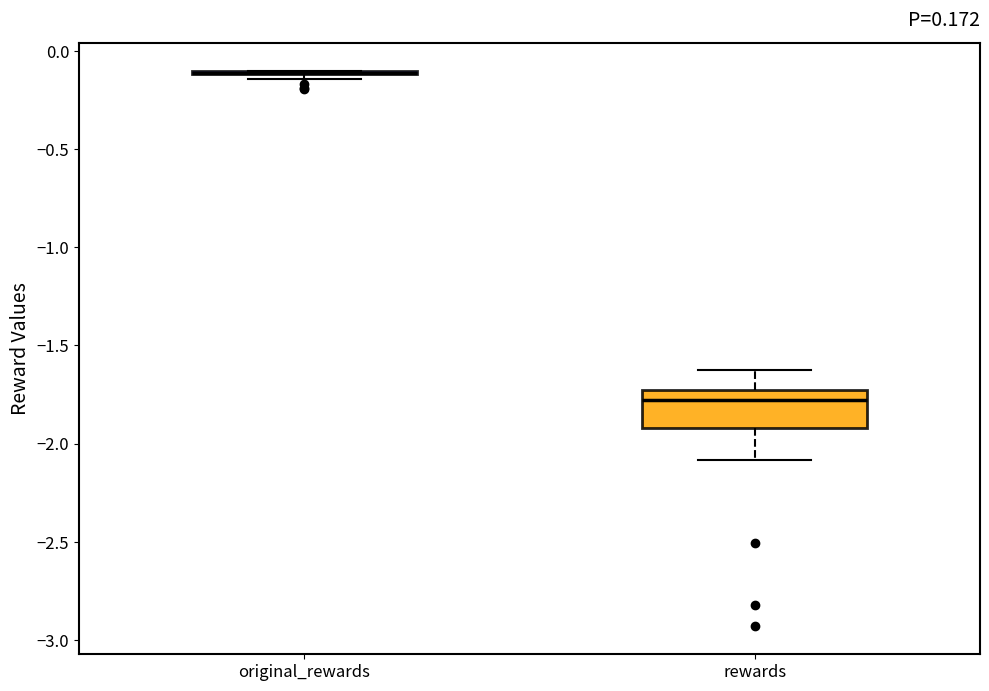

Reading left to right, transcribe this box plot: for each box, give where its median line is, the range the box spans, and where its two whiskers end, as read against the y-axis. The values are not printed on the chart, so give them approximately, as read against the axis.

original_rewards: box collapsed to a line at -0.10, whiskers -0.15 to -0.10
rewards: median -1.80, box -1.90 to -1.75, whiskers -2.10 to -1.65